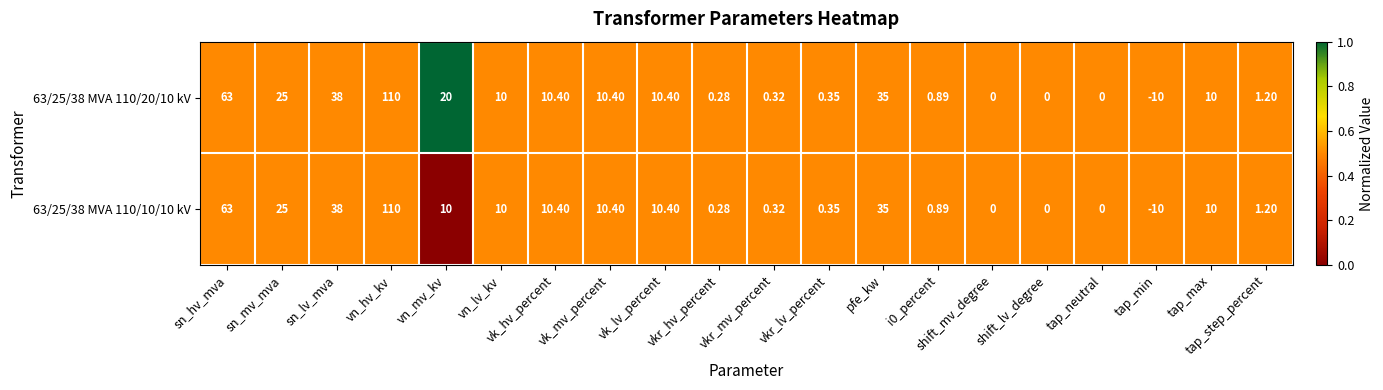

At which label is 63/25/38 MVA 110/10/10 kV closest to 50?

sn_lv_mva